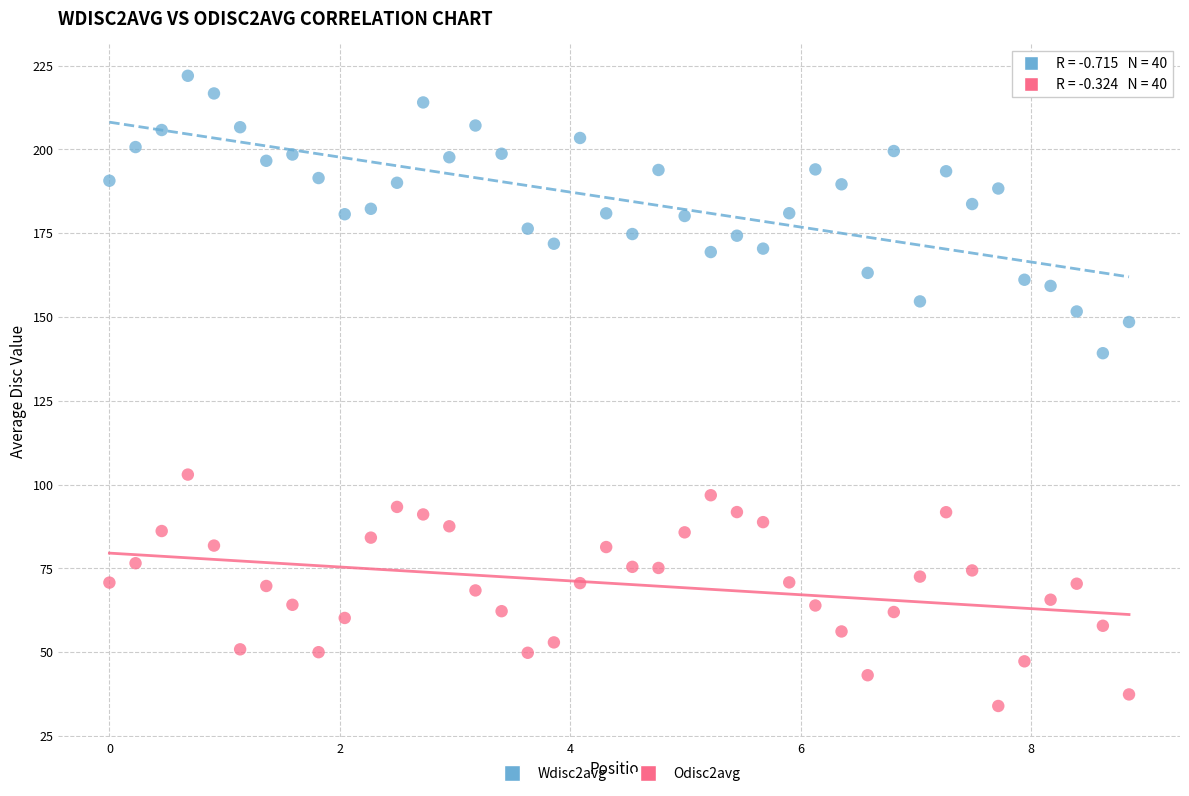

Which series reaches the minimum Y coordinate?

Odisc2avg